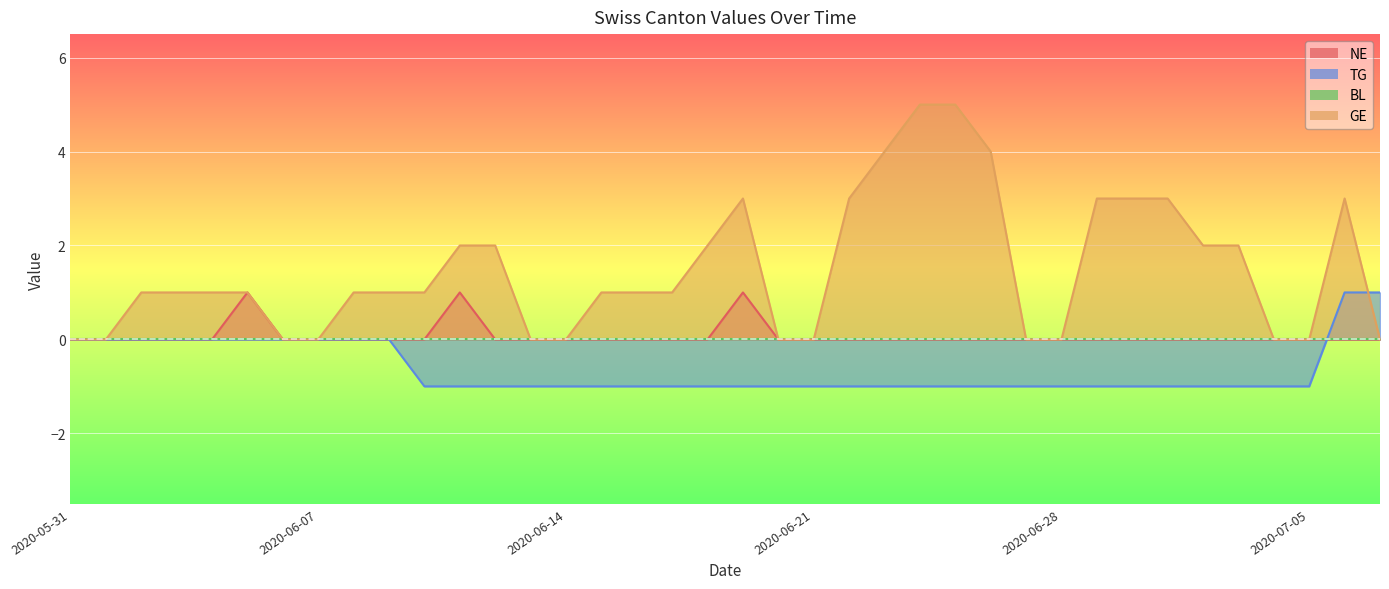

Which series has the widest spread of values?

GE